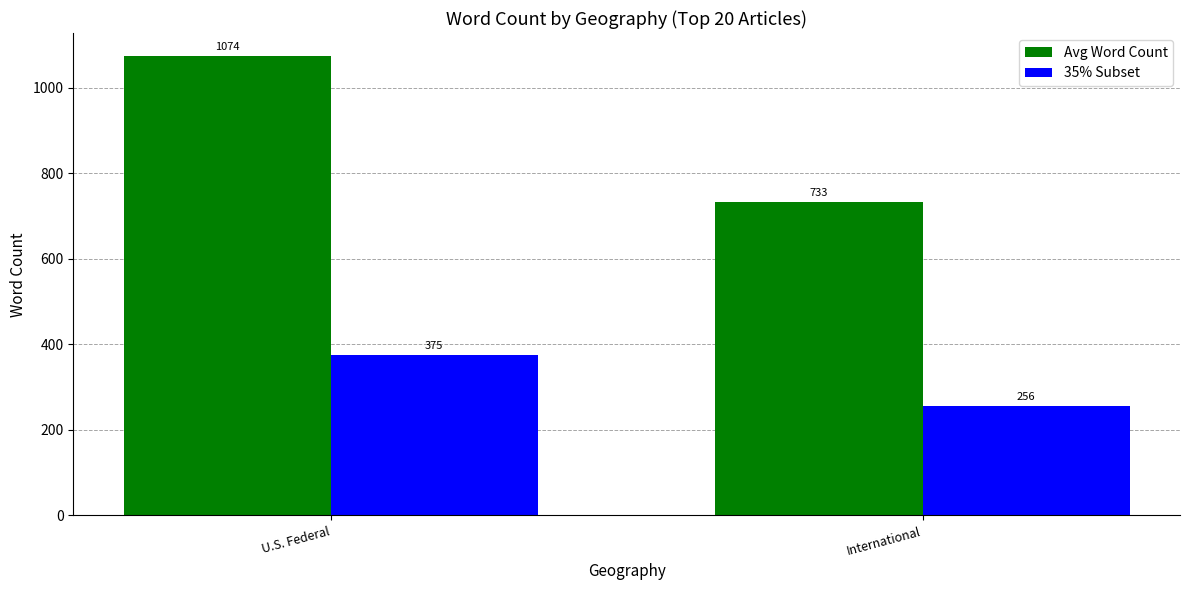

What is the label of the 1st bar from the right?

International